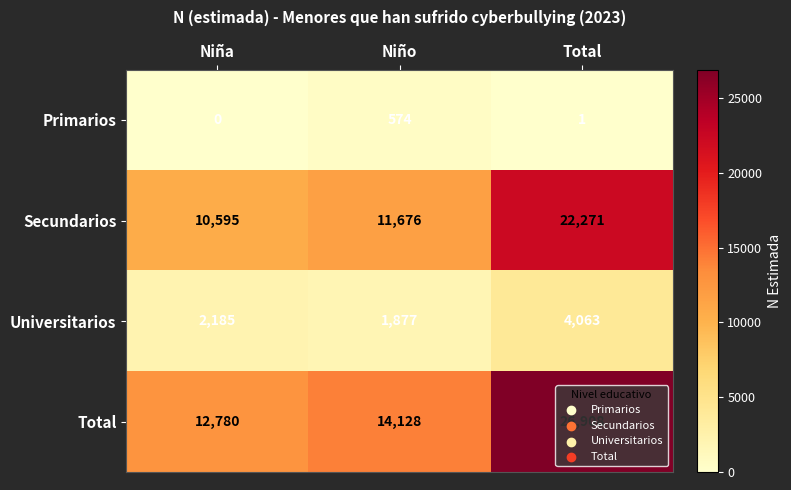

How many values in the Total series are below 14128?

1